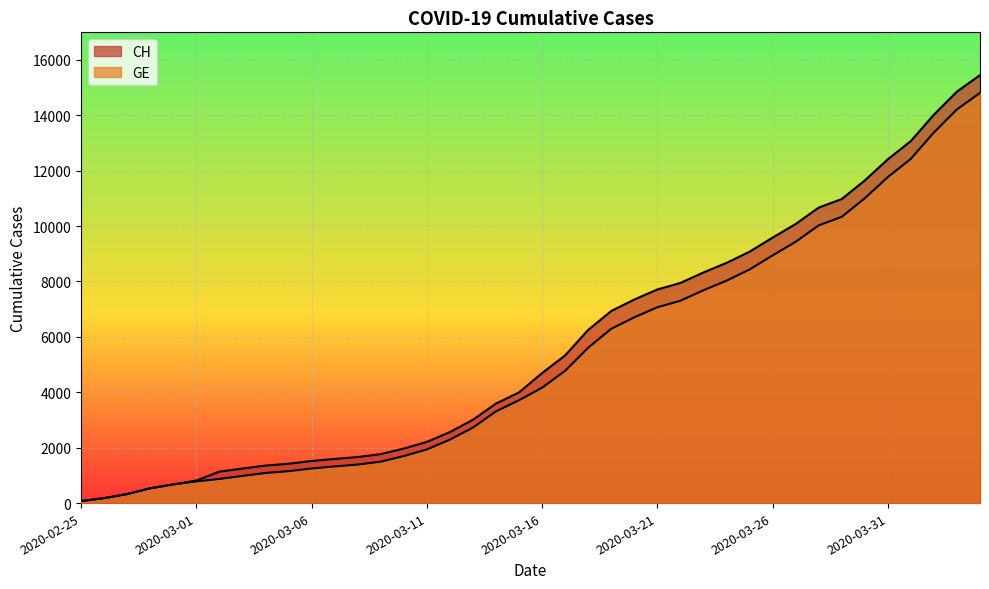

Reading left to right, what are all the values shown in this chart?

CH: 2020-02-25=72	2020-02-26=178	2020-02-27=326	2020-02-28=534	2020-02-29=674	2020-03-01=813	2020-03-02=1136	2020-03-03=1246	2020-03-04=1355	2020-03-05=1420	2020-03-06=1519	2020-03-07=1594	2020-03-08=1662	2020-03-09=1767	2020-03-10=1968	2020-03-11=2208	2020-03-12=2561	2020-03-13=3007	2020-03-14=3592	2020-03-15=3995	2020-03-16=4692	2020-03-17=5331	2020-03-18=6250	2020-03-19=6934	2020-03-20=7348	2020-03-21=7711	2020-03-22=7947	2020-03-23=8325	2020-03-24=8670	2020-03-25=9075	2020-03-26=9583	2020-03-27=10074	2020-03-28=10667	2020-03-29=10976	2020-03-30=11646	2020-03-31=12410	2020-04-01=13071	2020-04-02=14022	2020-04-03=14856	2020-04-04=15450
GE: 2020-02-25=72	2020-02-26=178	2020-02-27=326	2020-02-28=534	2020-02-29=674	2020-03-01=783	2020-03-02=871	2020-03-03=980	2020-03-04=1087	2020-03-05=1152	2020-03-06=1248	2020-03-07=1323	2020-03-08=1391	2020-03-09=1496	2020-03-10=1697	2020-03-11=1937	2020-03-12=2290	2020-03-13=2726	2020-03-14=3311	2020-03-15=3714	2020-03-16=4165	2020-03-17=4774	2020-03-18=5608	2020-03-19=6292	2020-03-20=6706	2020-03-21=7069	2020-03-22=7305	2020-03-23=7683	2020-03-24=8028	2020-03-25=8433	2020-03-26=8941	2020-03-27=9432	2020-03-28=10025	2020-03-29=10334	2020-03-30=11004	2020-03-31=11768	2020-04-01=12429	2020-04-02=13380	2020-04-03=14214	2020-04-04=14808